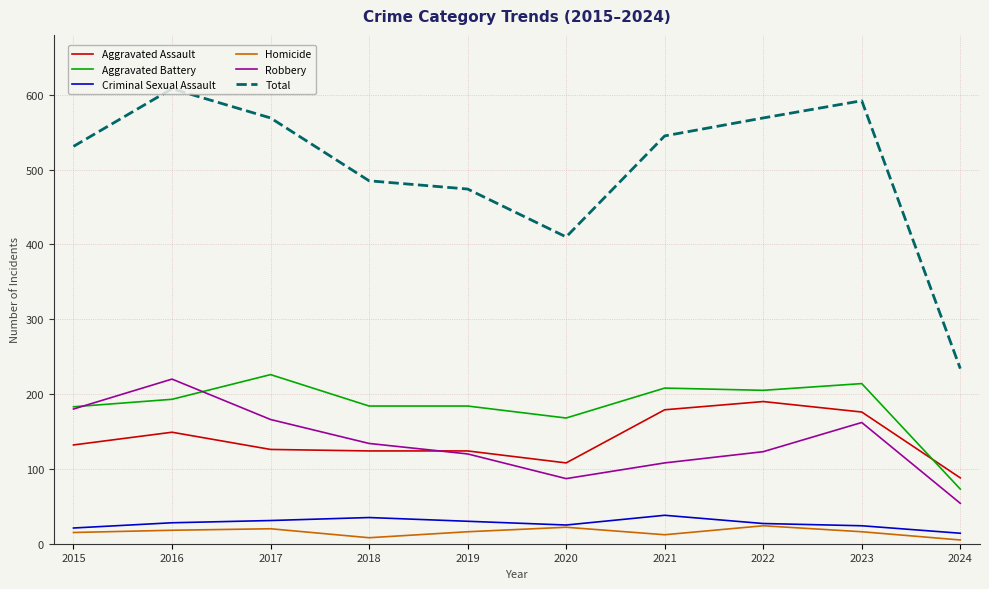

What is the total value across all series at 2018?

970